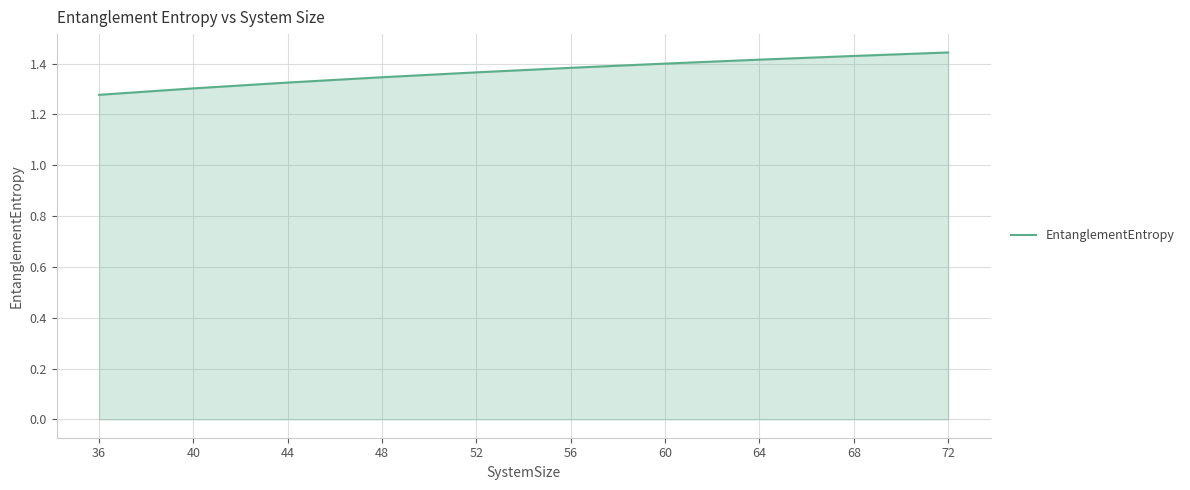

Approximately how many times larger is the value at 68 compared to 36?

1.1